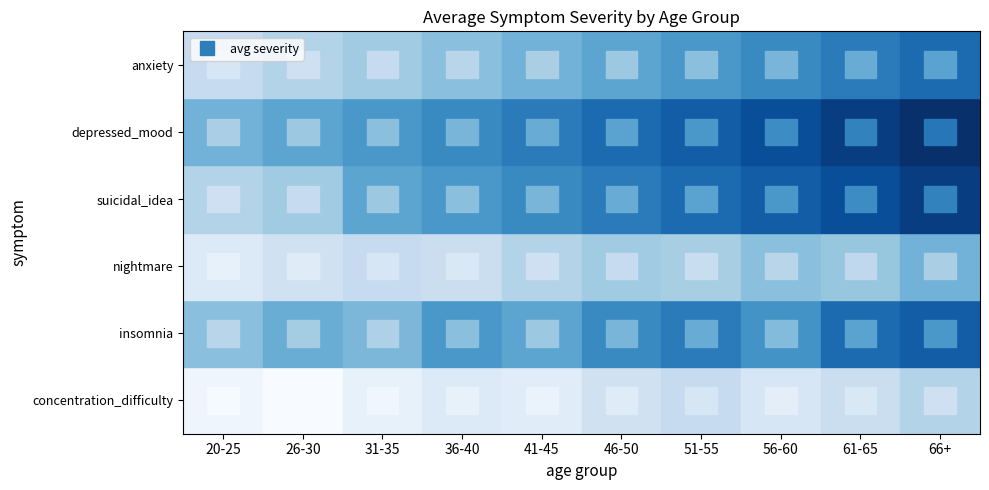

Which has a higher value, 9 or 2?

9